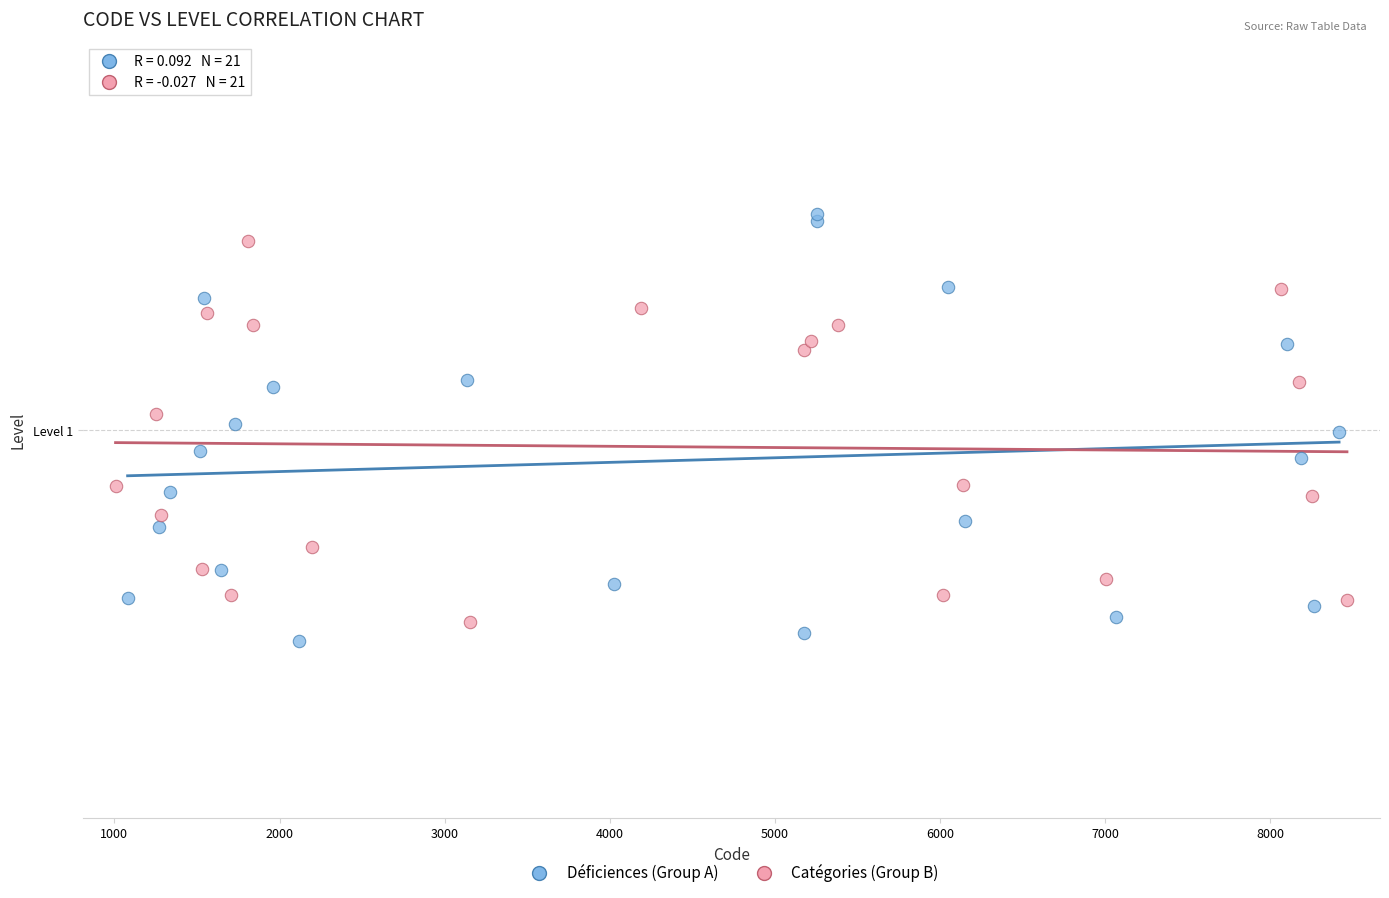

Which series has the largest Y range (max minus min)?

Déficiences (Group A)